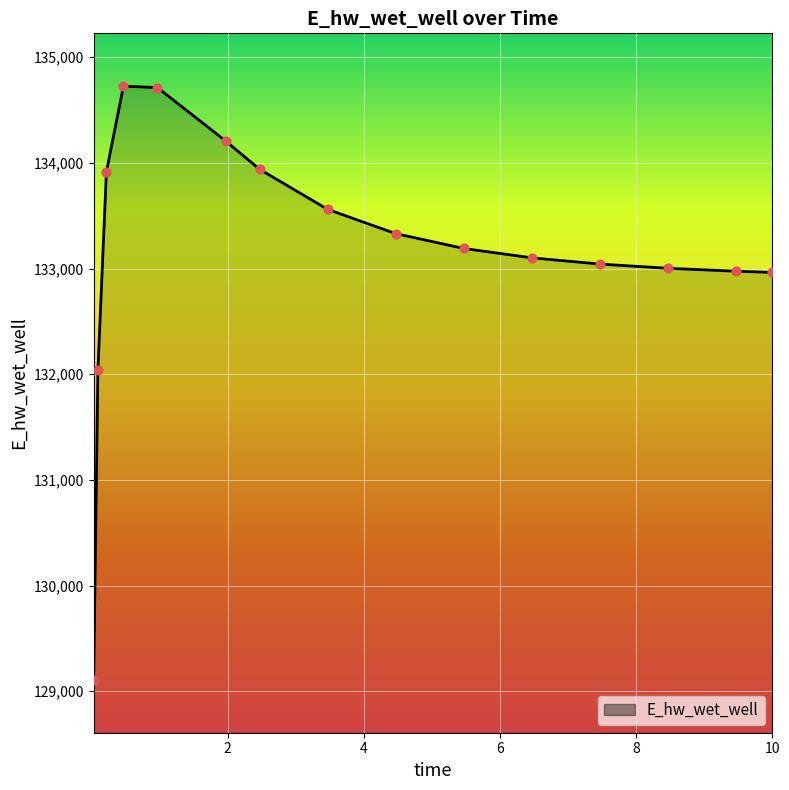

What is the difference between the maximum and minimum values?

5619.4